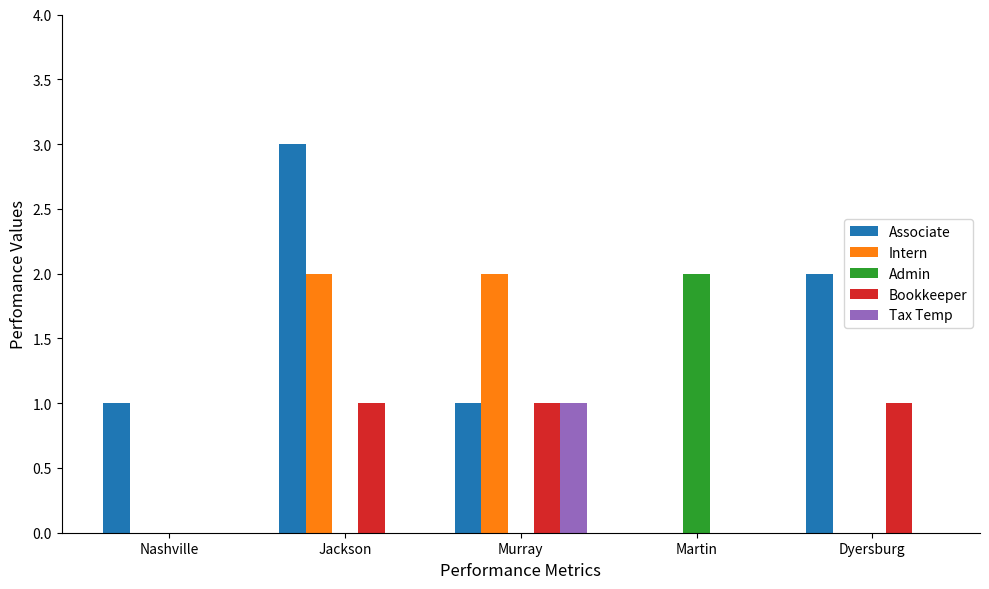

What is the total value across all series at Murray?

5